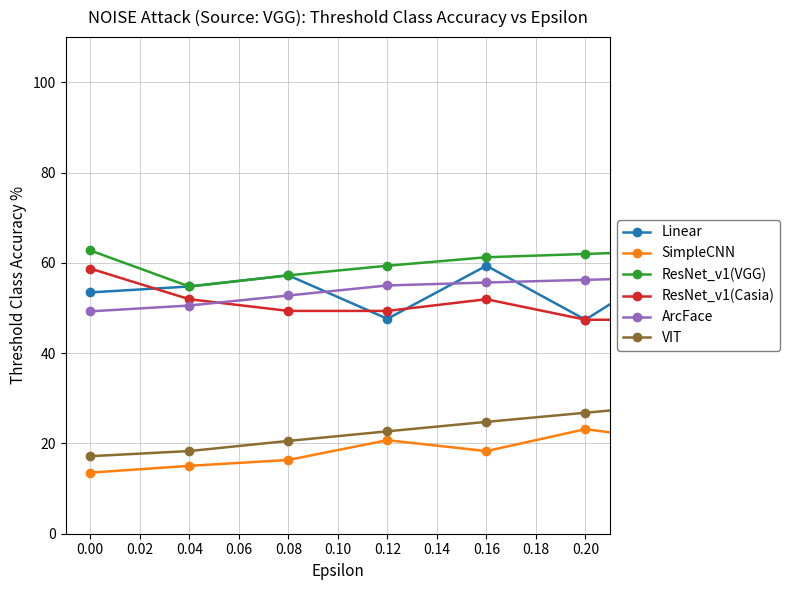

True or false: ResNet_v1(Casia) and SimpleCNN cross at least once.

False